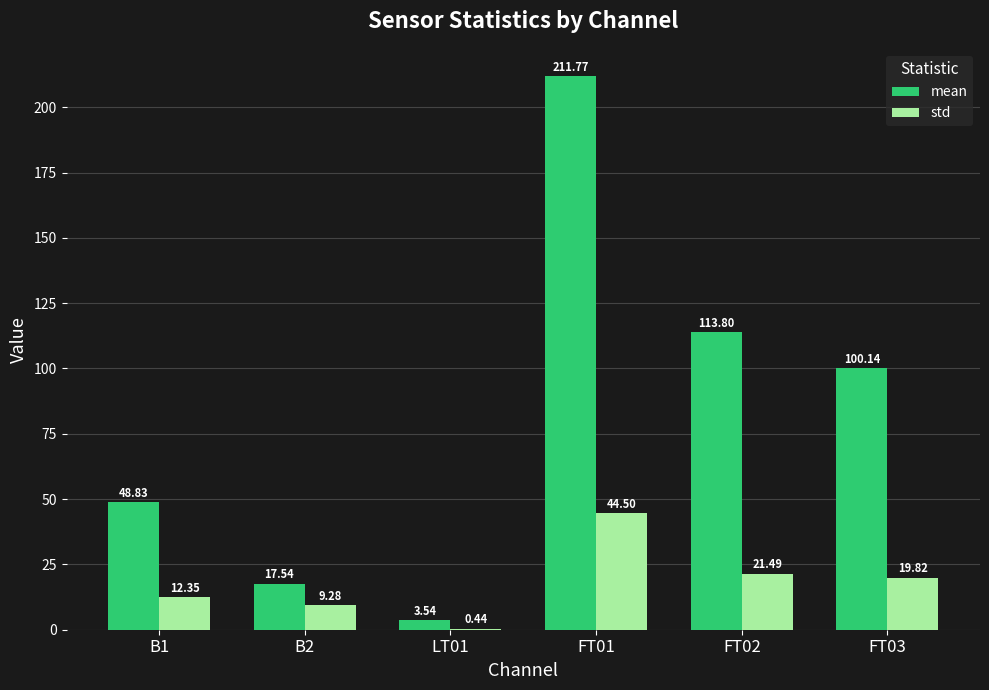

Between B2 and FT03, which series saw the biggest shift?

mean